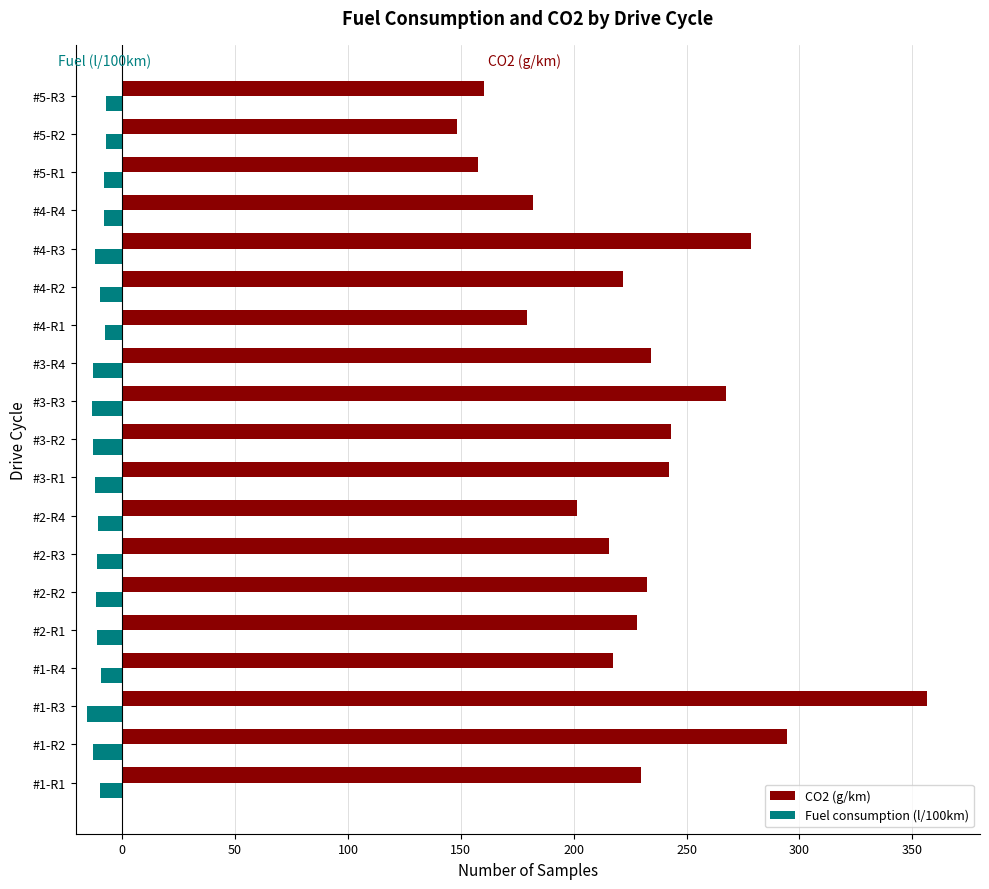

What is the difference between the highest and lowest values at #3-R4?

247.1